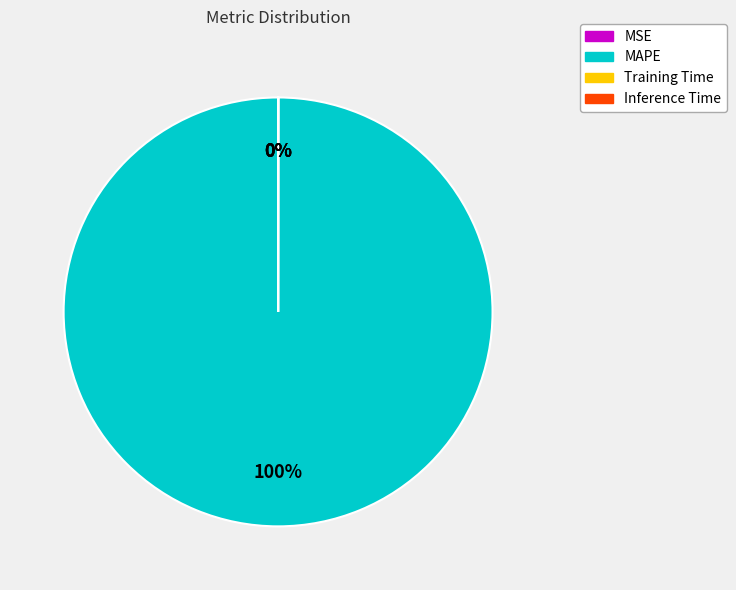

Is MAPE the majority of the pie?

Yes